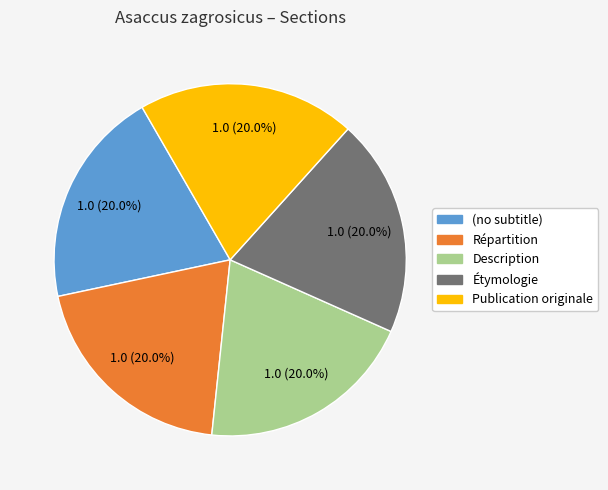

To the nearest percent, what percentage of the pie is Description?

20%